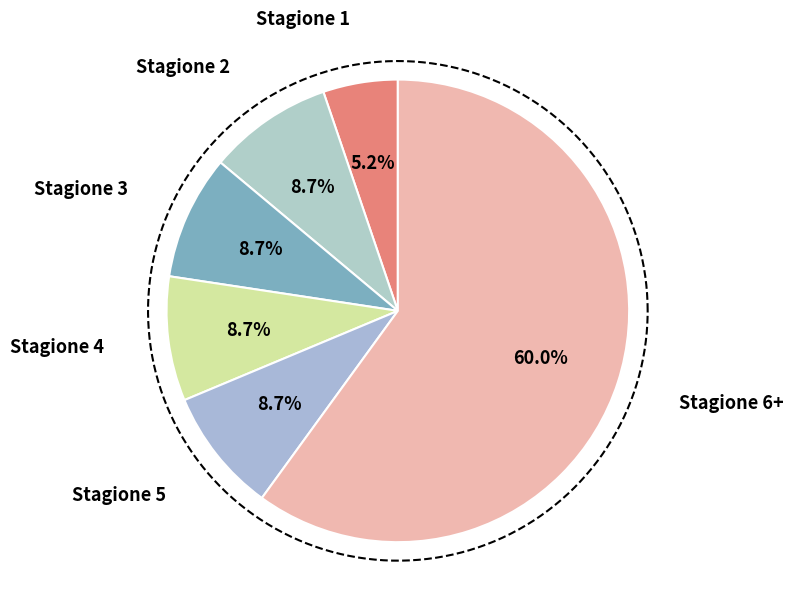

To the nearest percent, what is the difference between the Stagione 3 and Stagione 1 slice percentages?

3%